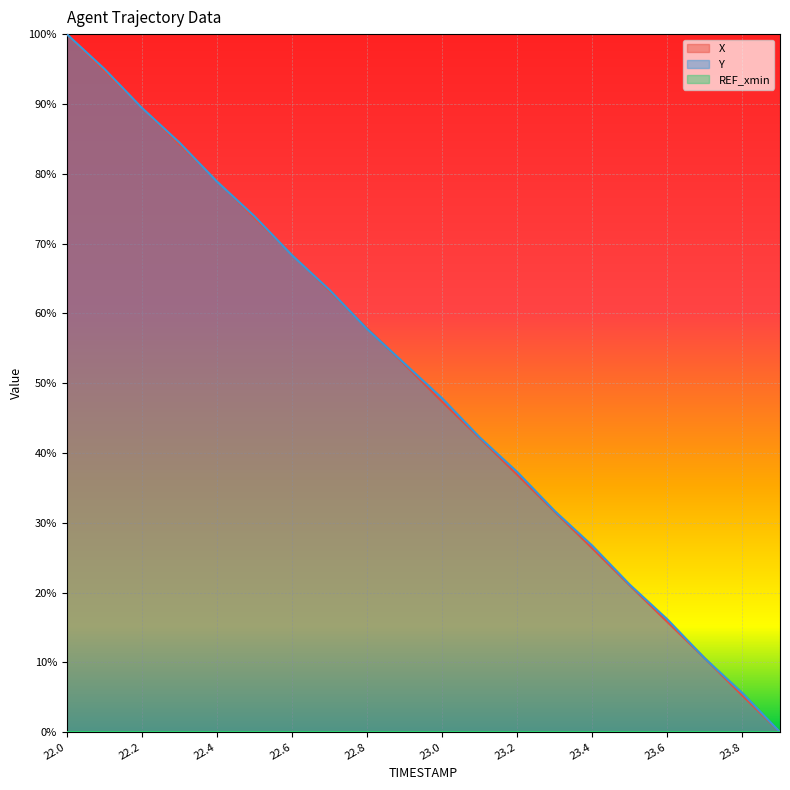

How many values in the X series are below 52?

10